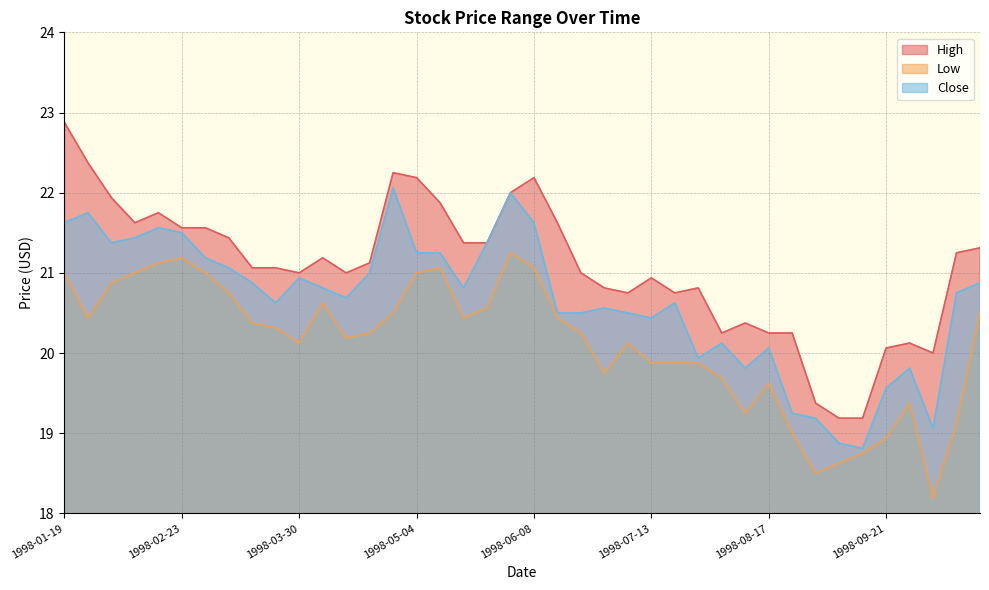

At how many categories does at least one series exceed 19?

40